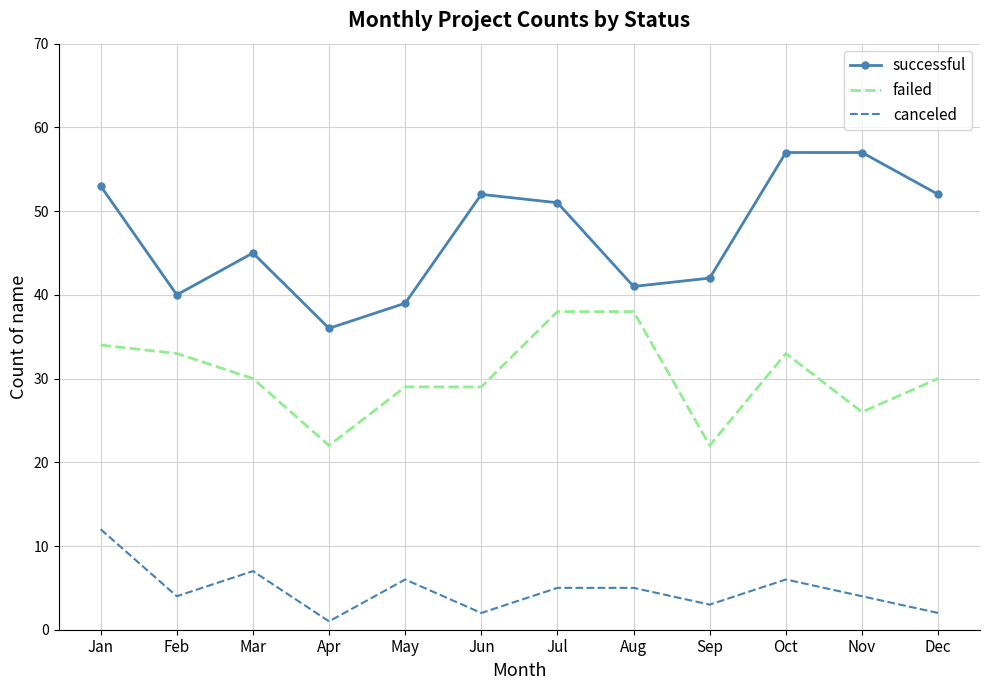

At which category is the sum across all series the highest?

Jan